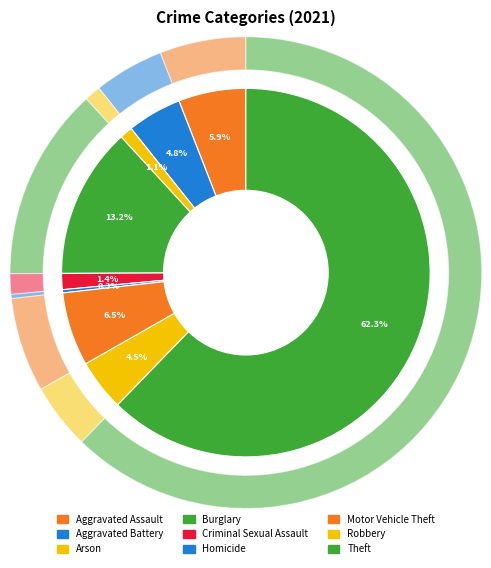

Does Theft account for over 50% of the chart?

Yes